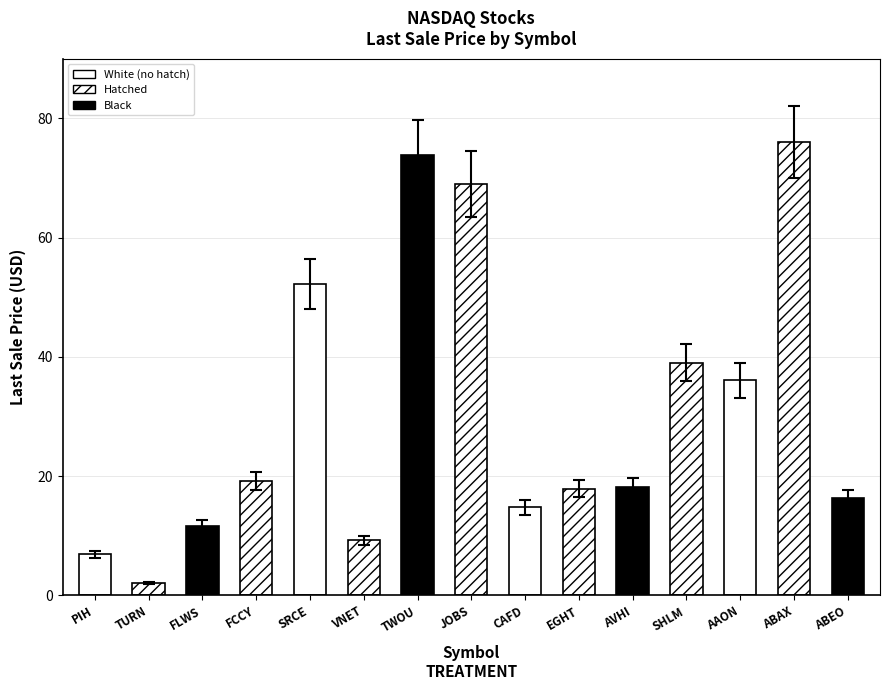

How many bars are there in total?

15